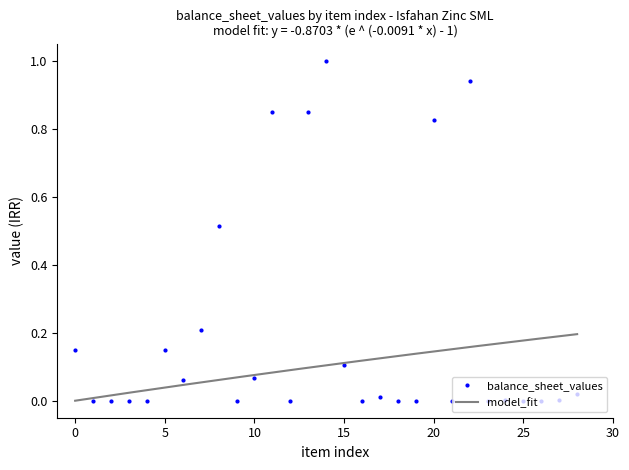

True or false: balance_sheet_values has more than 0 interior local peaks.

True